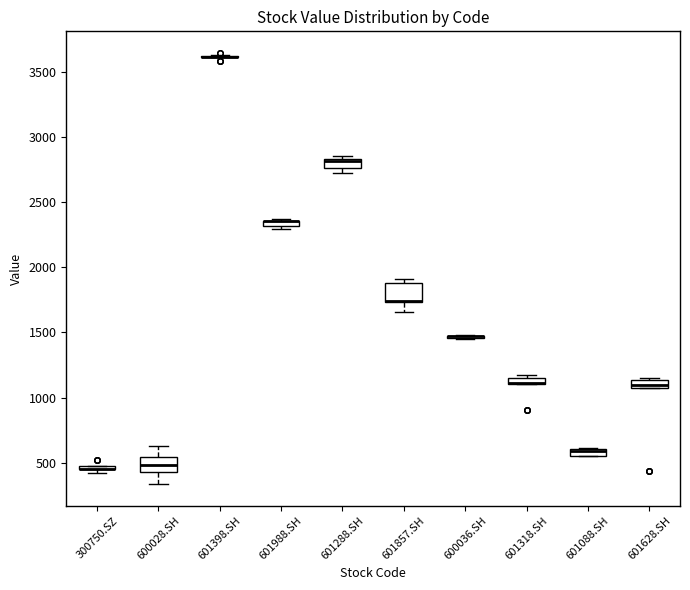

Where is the upper edge of the box for 600028.SH on the y-axis? The values are not printed on the chart, so give them approximately, as read against the axis.

550